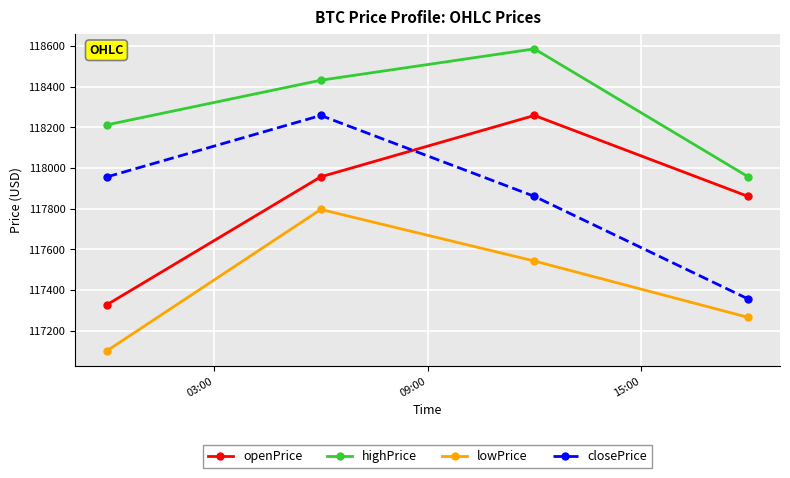

Reading left to right, transcribe all the data shown in this chart.

openPrice: 117327.7	117956.2	118258.1	117860.1
highPrice: 118212.1	118431.5	118585.7	117957.0
lowPrice: 117101.0	117795.6	117541.9	117265.0
closePrice: 117956.2	118258.1	117860.1	117355.6